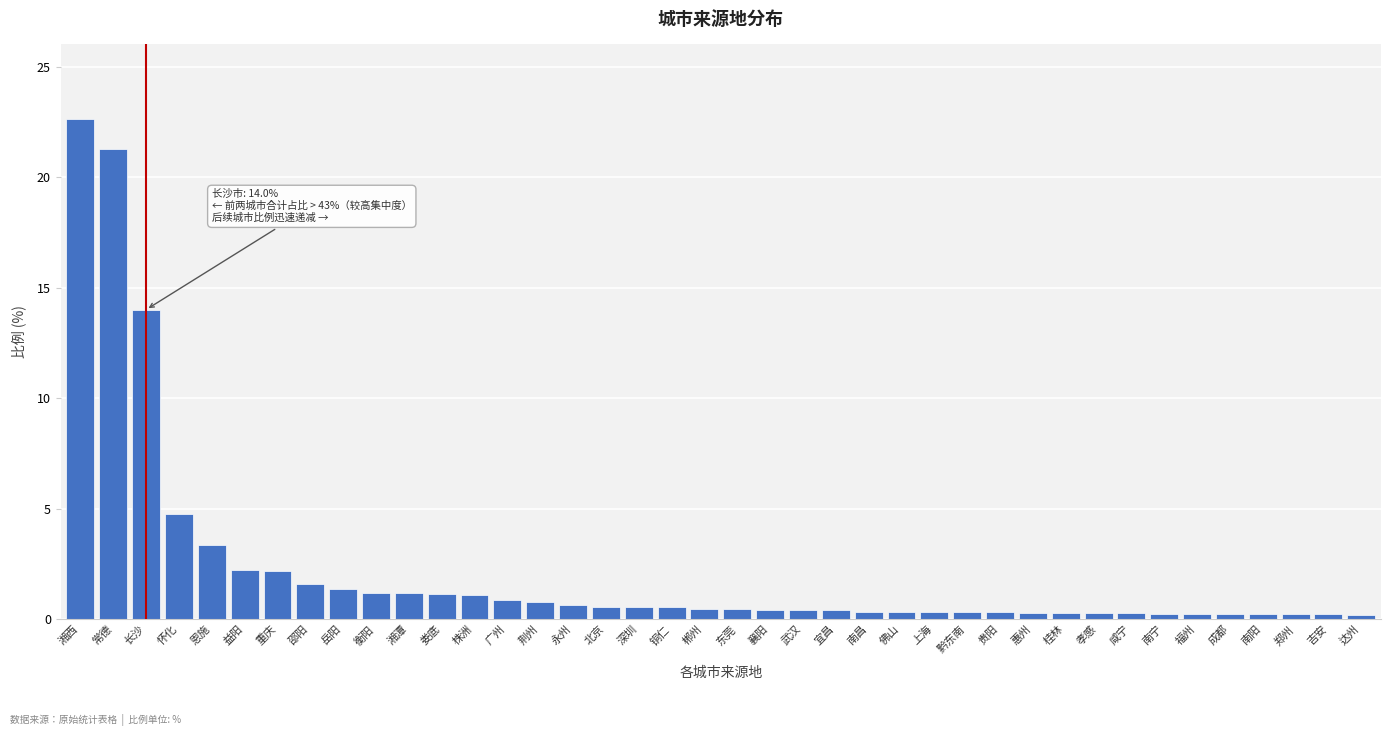

What is the sum of all values?

88.4